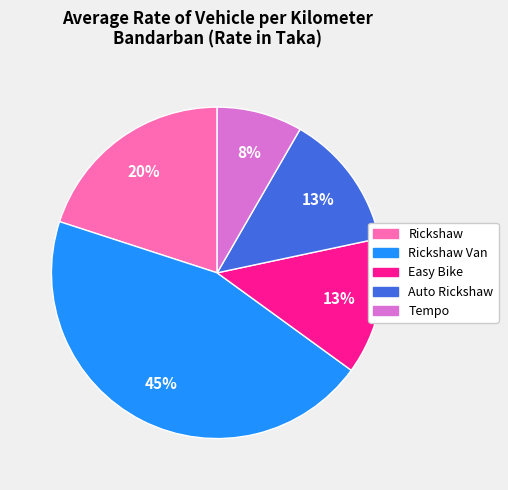

To the nearest percent, what is the difference between the largest and smallest slice percentages?

37%